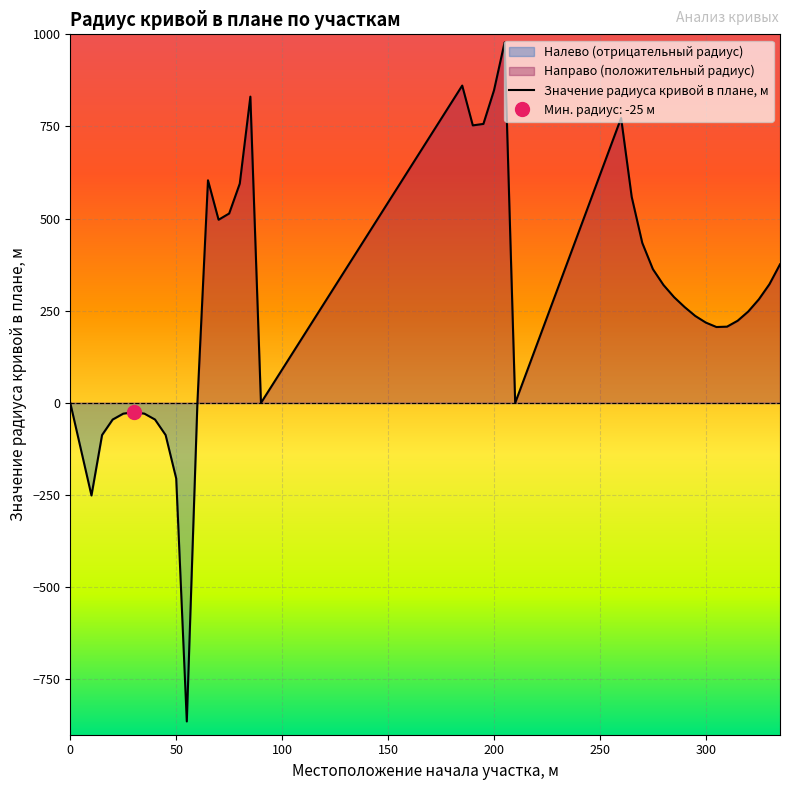

Where is the first local minimum?

10